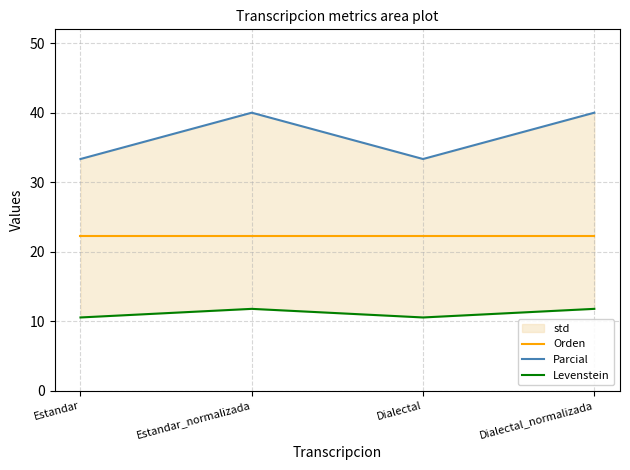

How many interior local valleys does the Parcial series have?

1